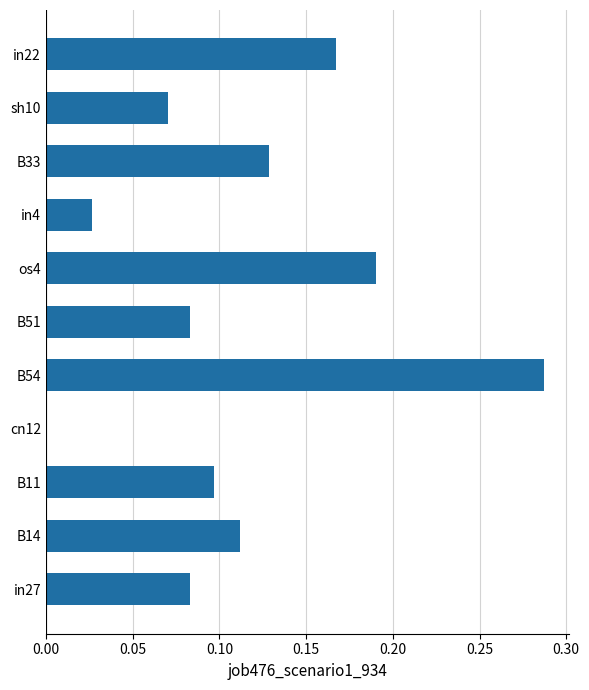

The value at B11 is 0.2. True or false?

False